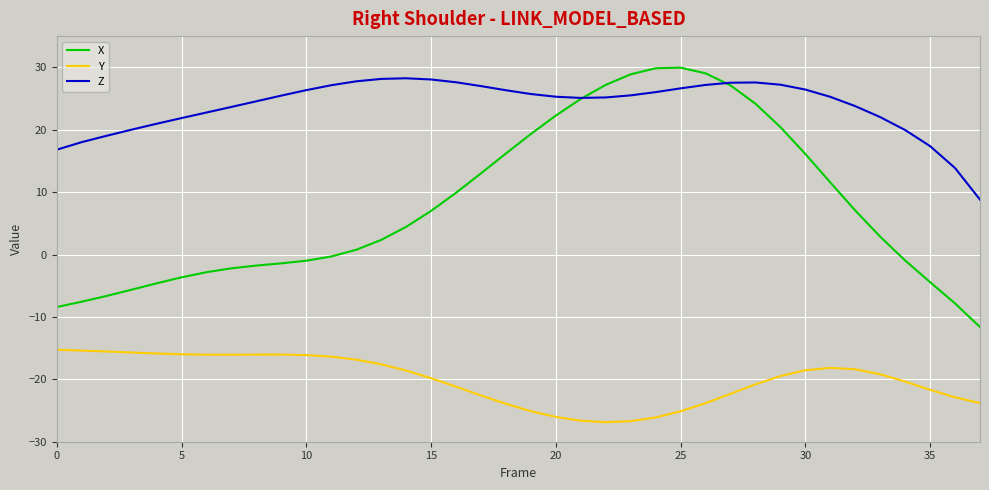

What is the difference between the maximum and minimum values in the Y series?

11.6